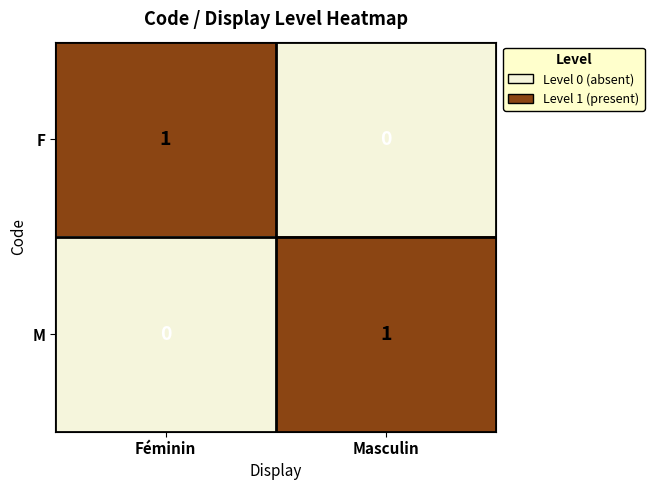

List the labels in order of M value, smallest first.

Féminin, Masculin